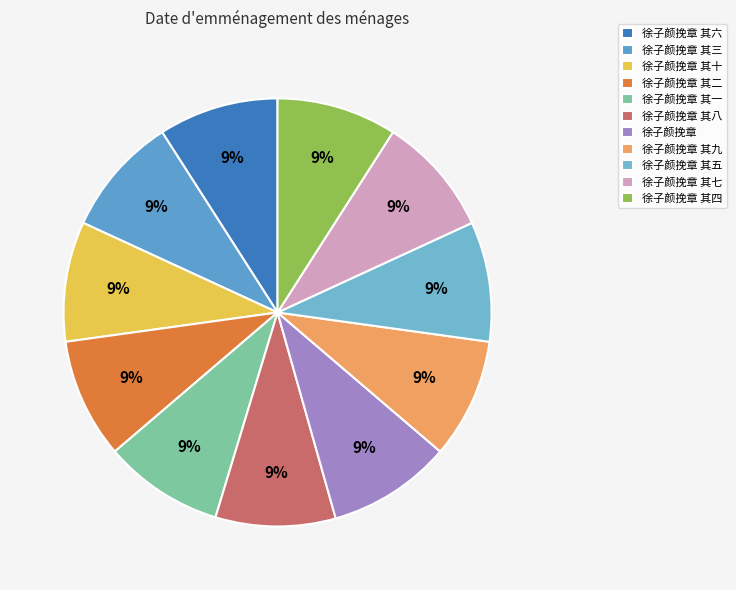

How many slices are in this pie chart?

11